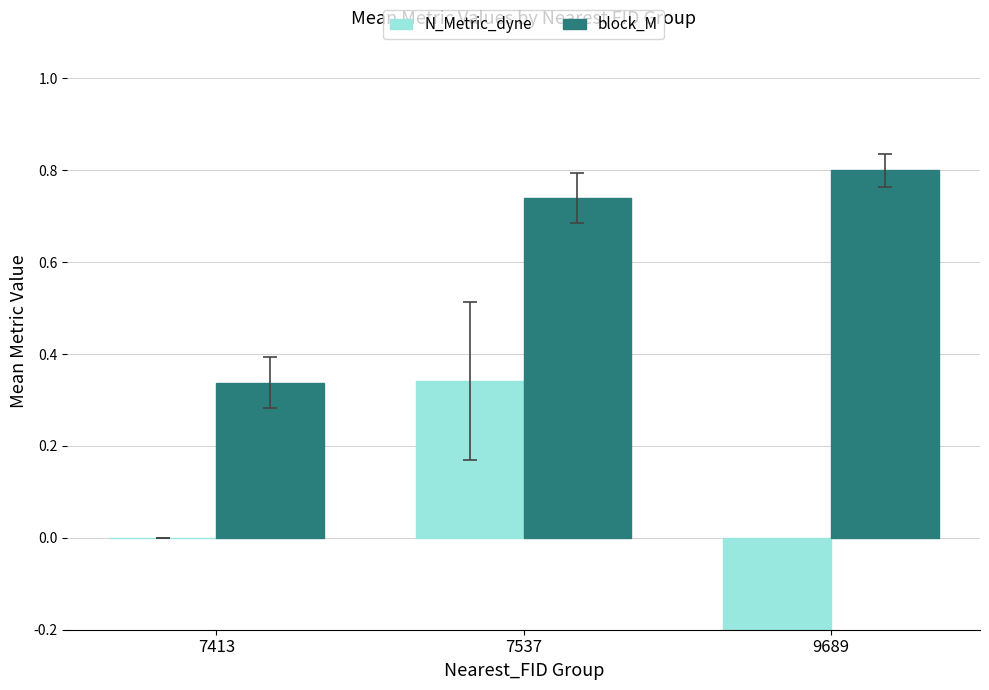

Which series has the largest range (max minus min)?

N_Metric_dyne